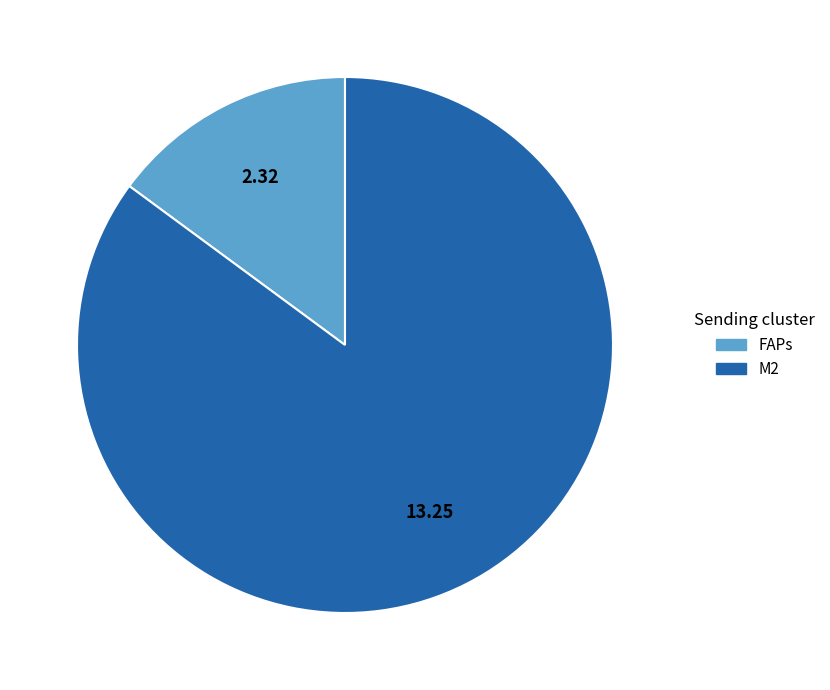

Rank the categories by value from highest to lowest.

M2, FAPs